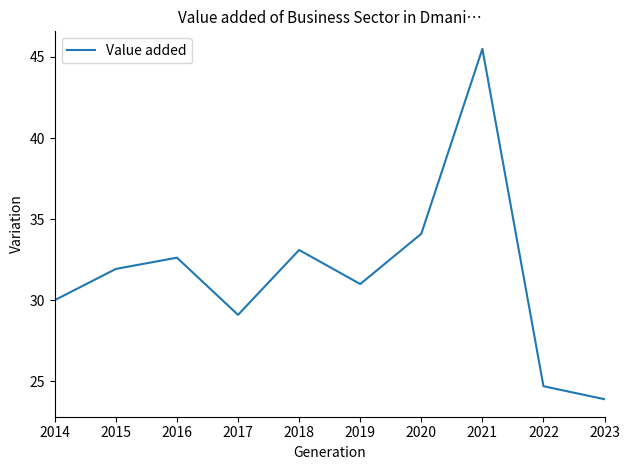

At which label does the data first exceed 31?

2015